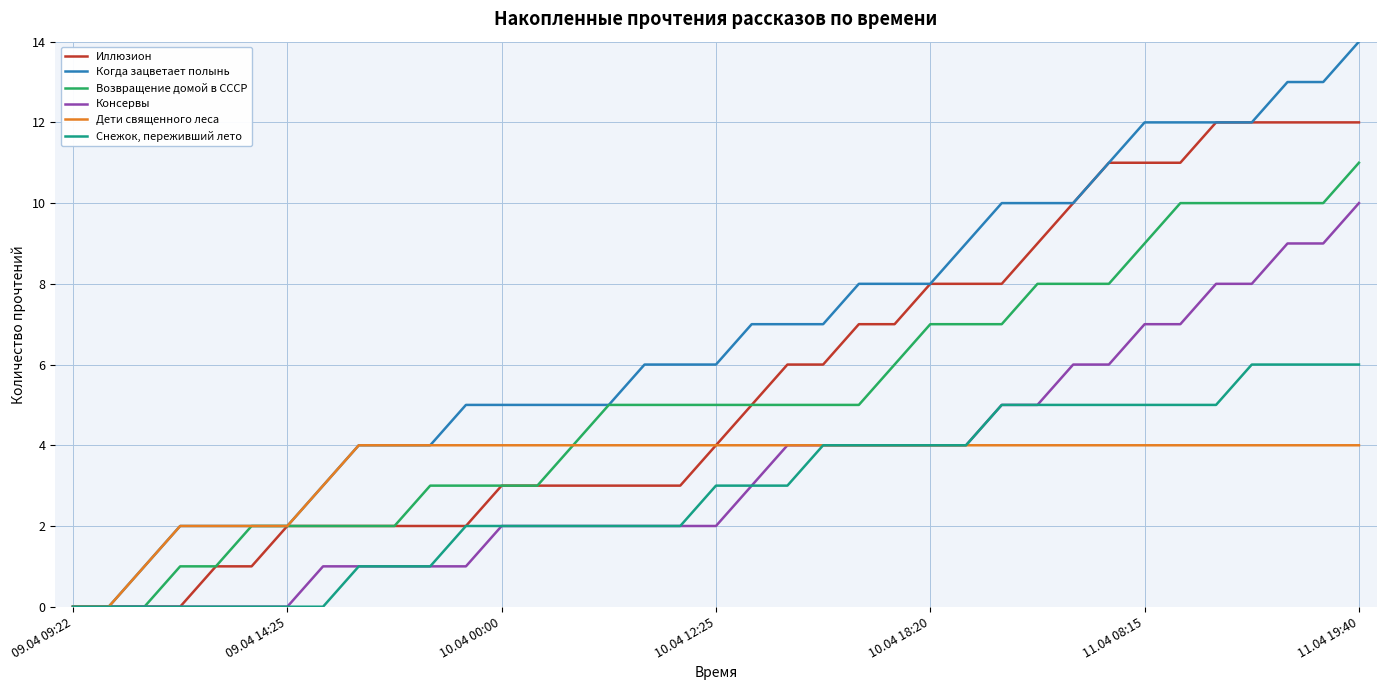

Which series has the largest total across all categories?

Когда зацветает полынь